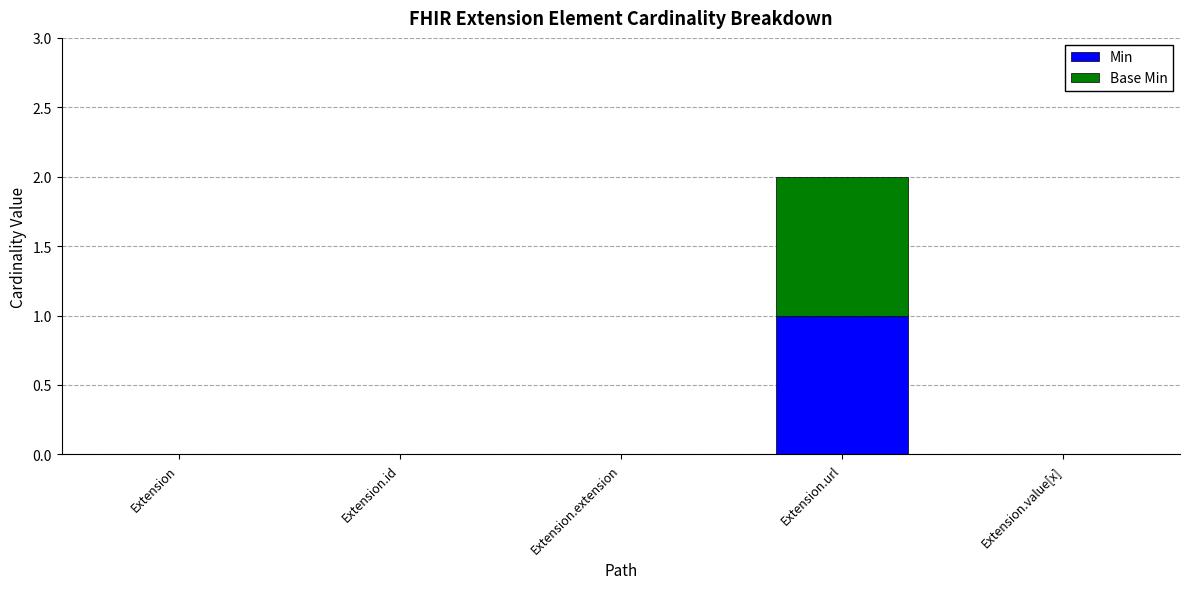

At which category is the sum across all series the highest?

Extension.url